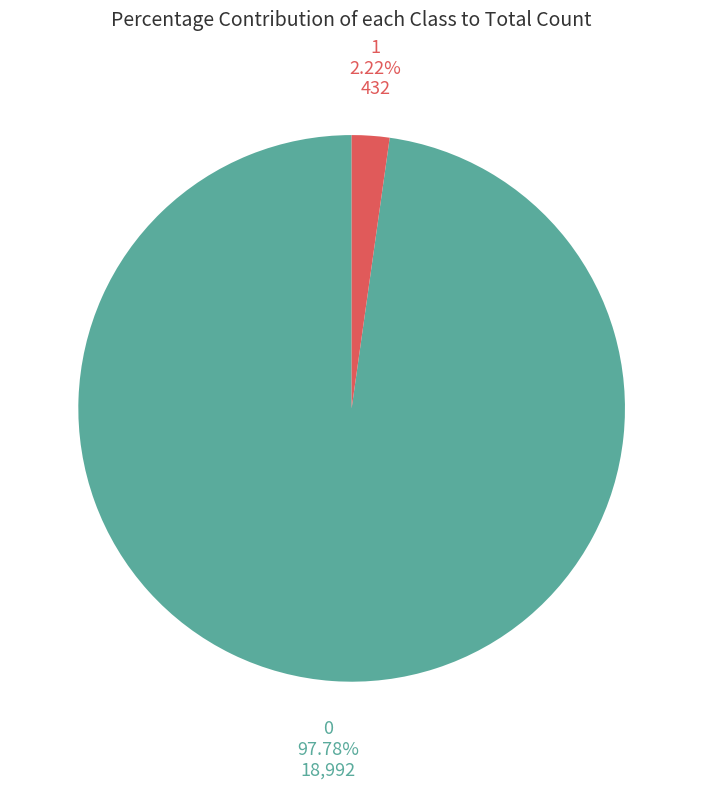

Is there a majority slice in this chart?

Yes